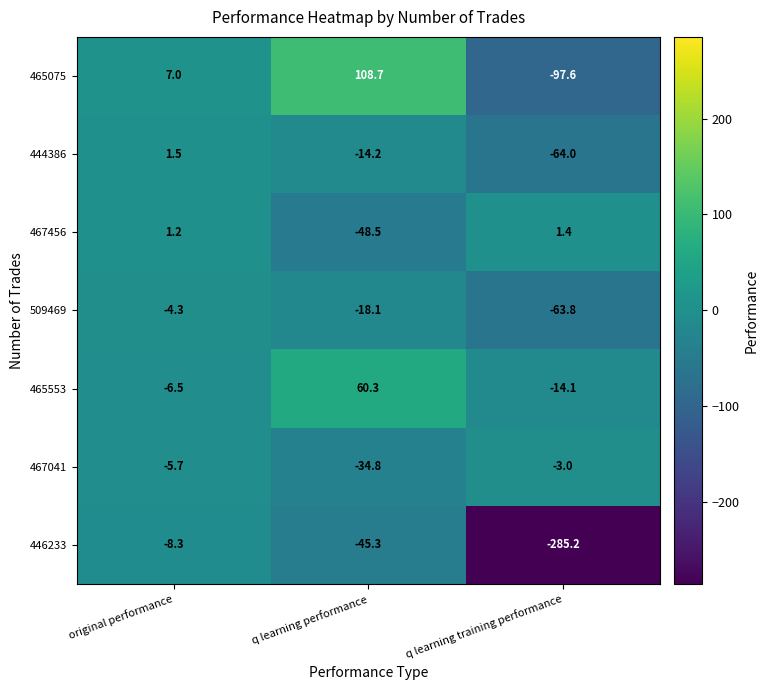

List the series in order of their peak value, highest first.

465075, 465553, 444386, 467456, 467041, 509469, 446233